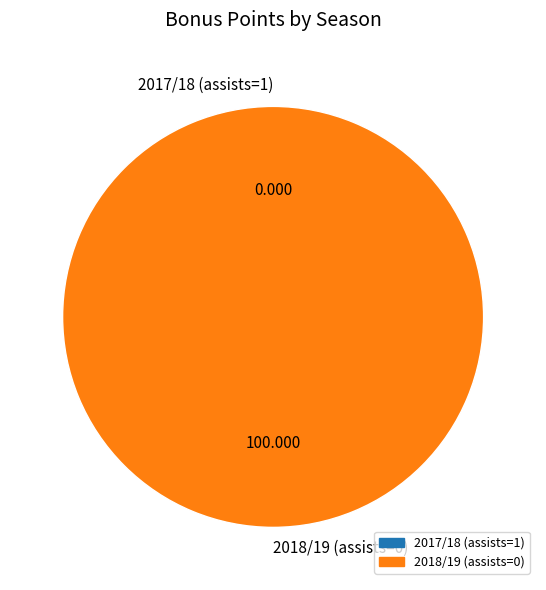

Between 2017/18 (assists=1) and 2018/19 (assists=0), which is larger?

2018/19 (assists=0)